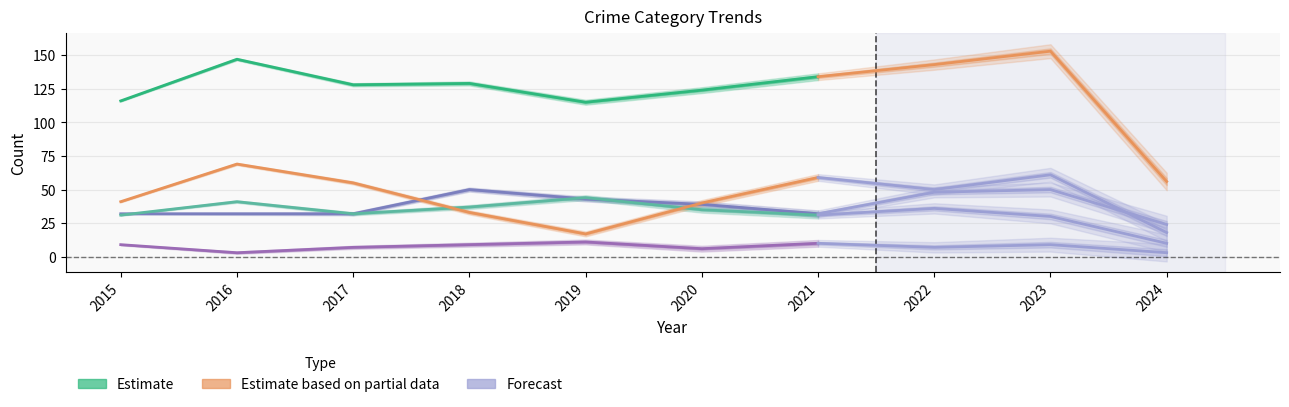

True or false: Aggravated Battery has more than 2 interior local peaks.

False